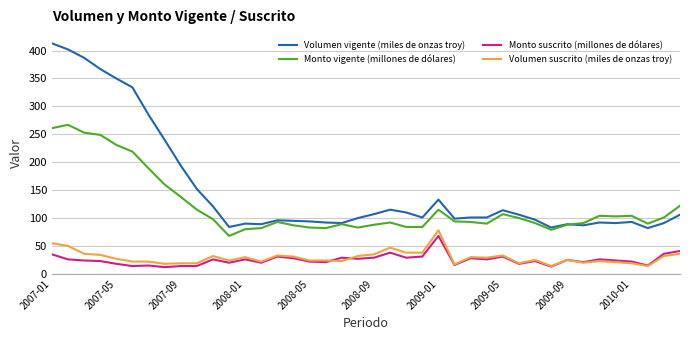

What is the minimum value shown in the chart?

12